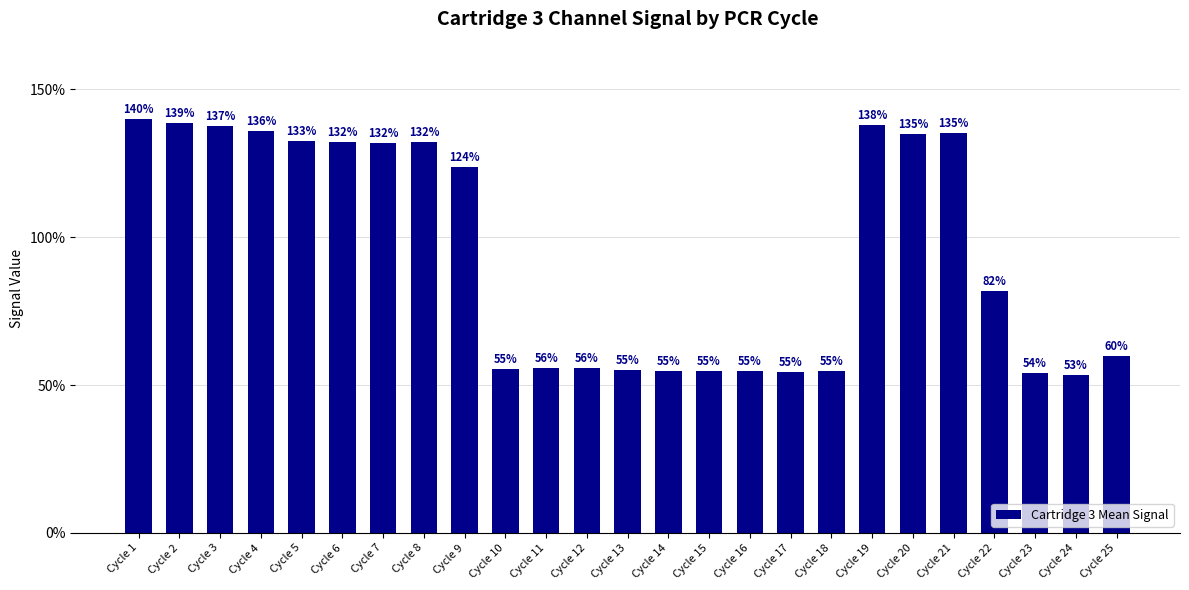

Which category has the highest value across all series?

Cycle 1